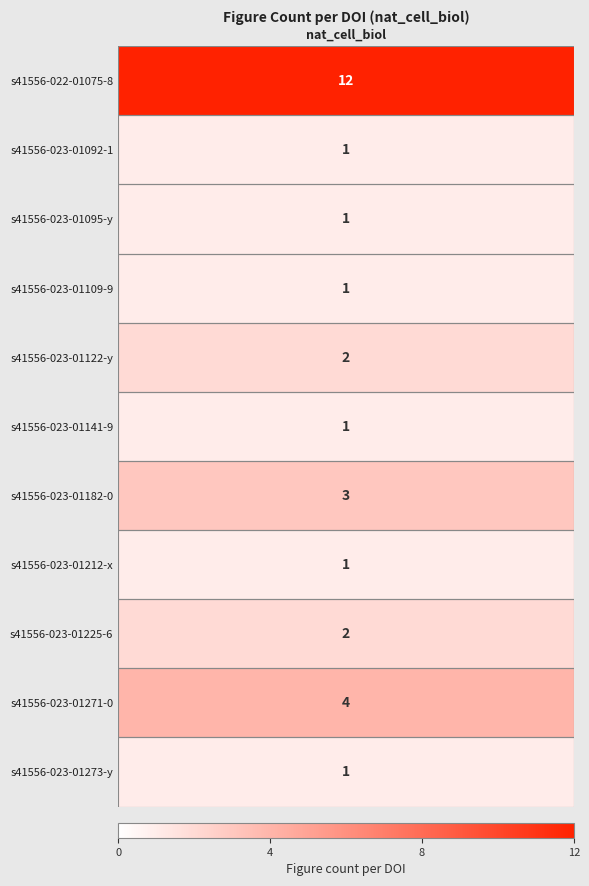

Is it true that the value at 10.1038:s41556-023-01141-9 is 1?

True